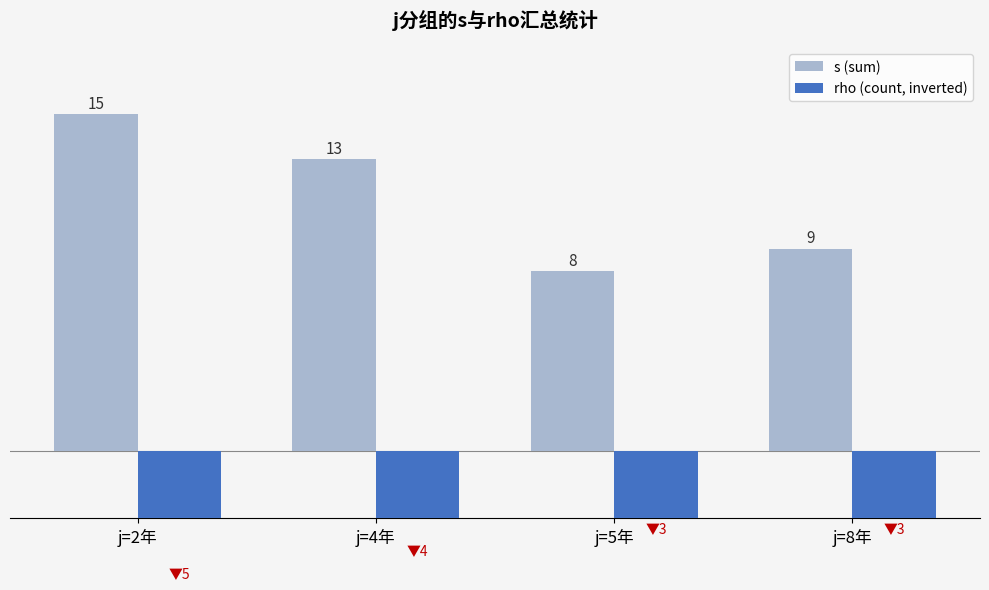

Reading left to right, extract all data points from this chart.

s (sum): j=2年=15	j=4年=13	j=5年=8	j=8年=9
rho (count, inverted): j=2年=-5	j=4年=-4	j=5年=-3	j=8年=-3